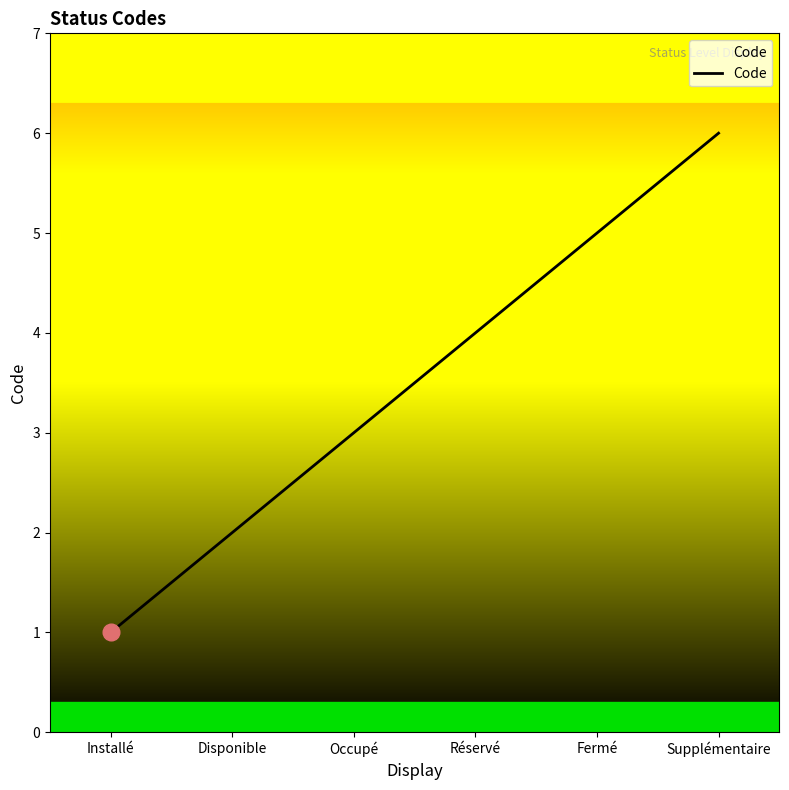

Approximately how many times larger is the value at Réservé compared to Fermé?

0.8